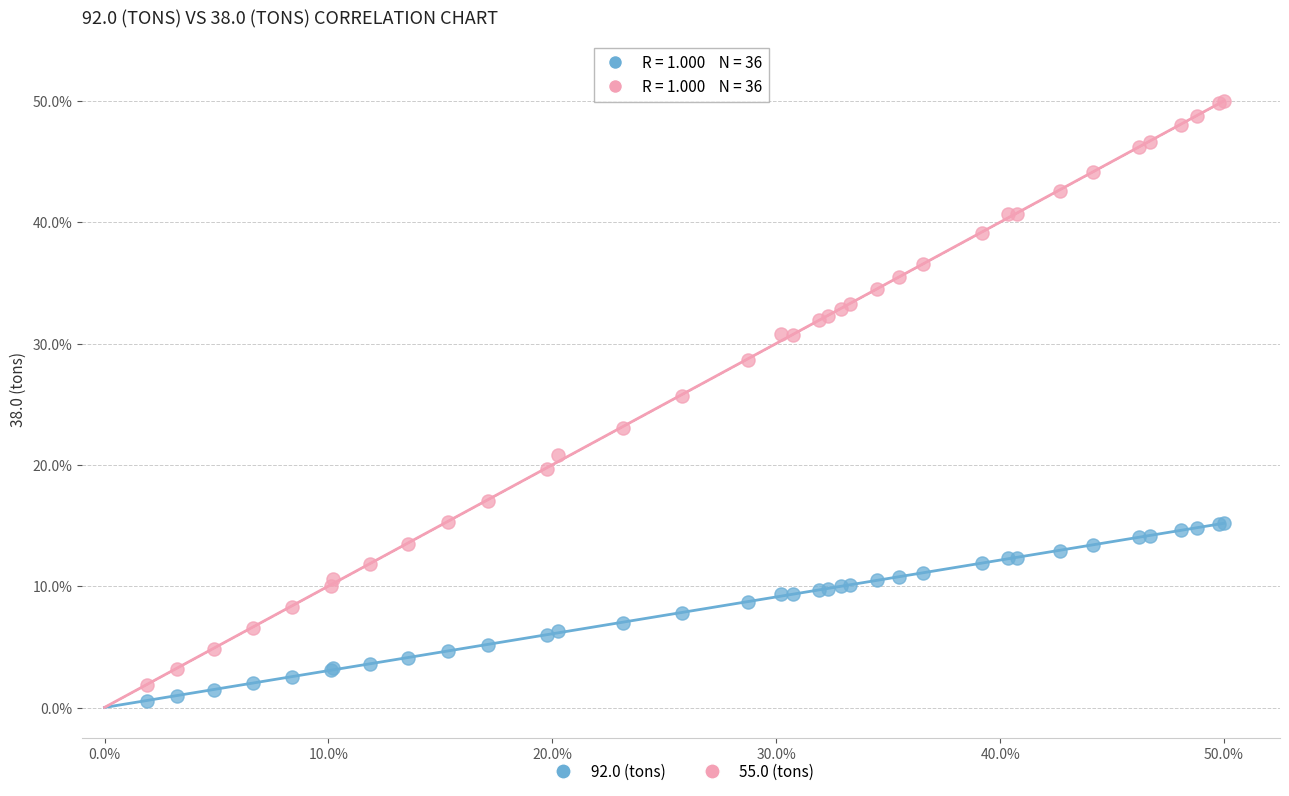

Which series has the largest Y range (max minus min)?

55.0 (tons)